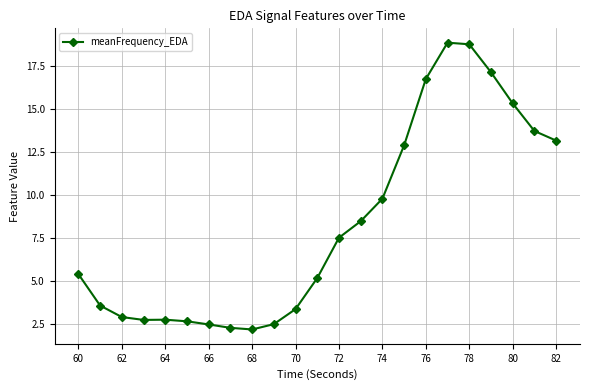

What is the difference between the maximum and minimum values?

16.7